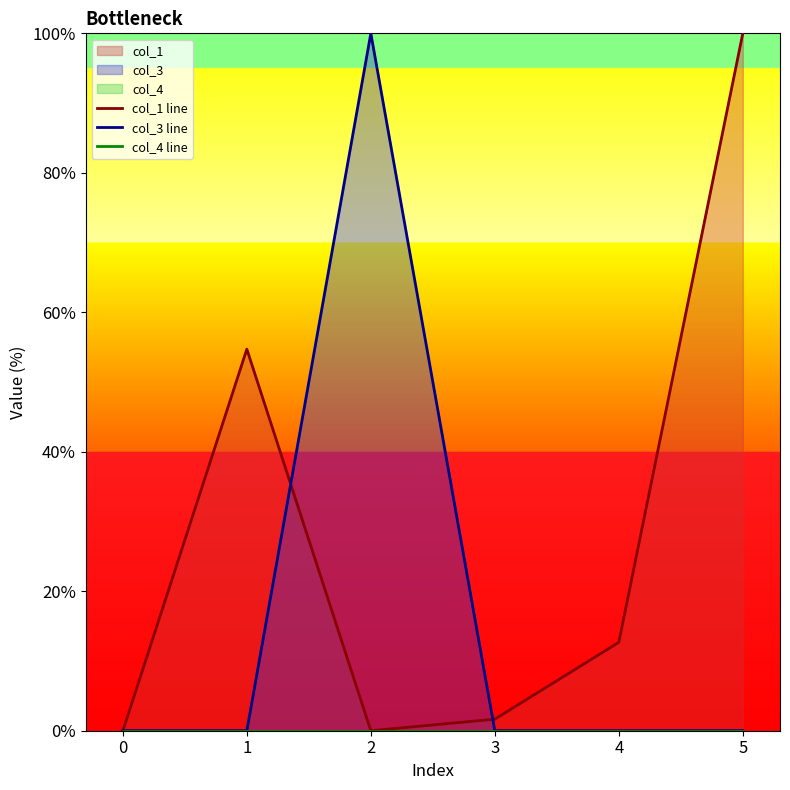

Is the value of col_3 line at 4 greater than the value of col_1 line at 2?

No